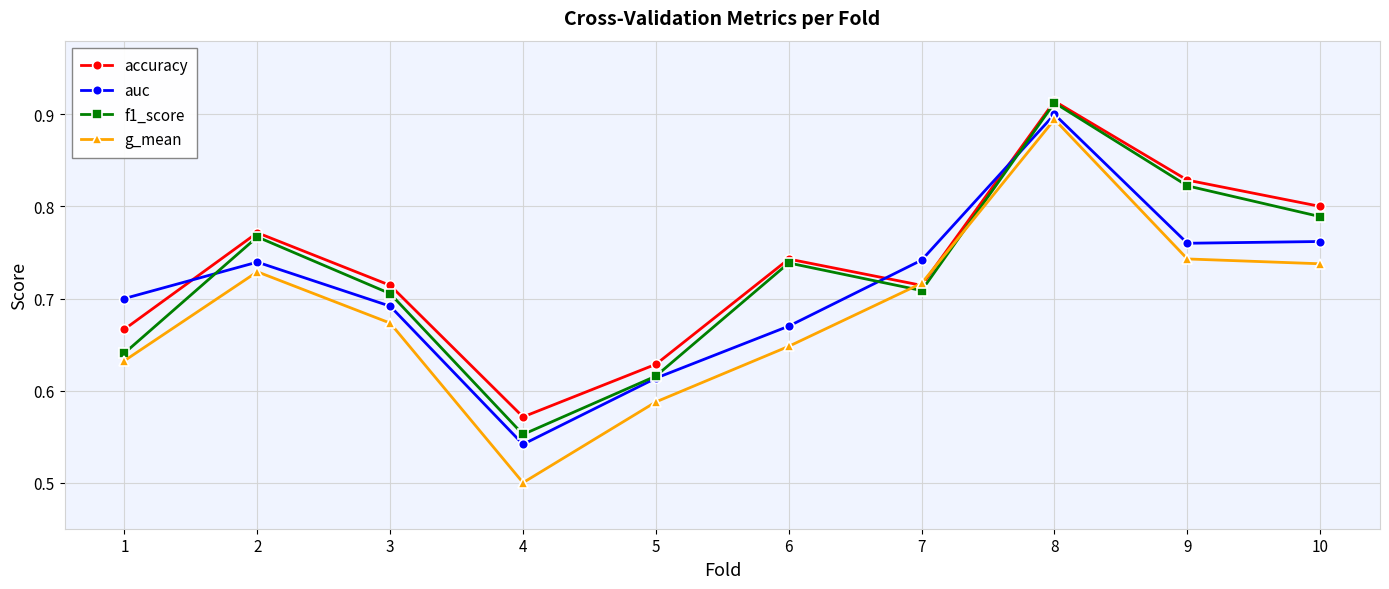

The g_mean series shows 0.7 at 9. True or false?

True